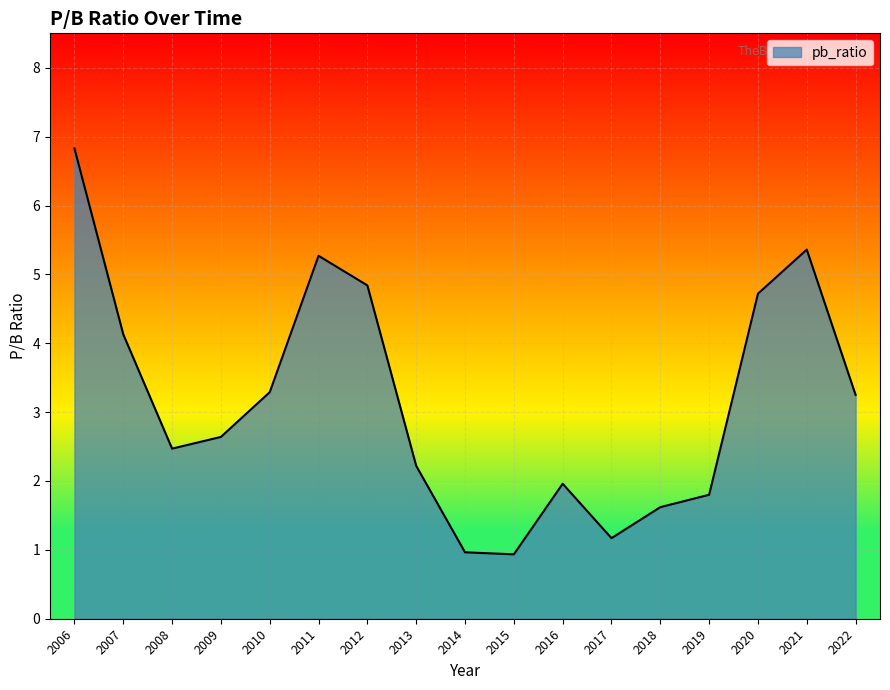

What is the ratio of the value at 2022 to the value at 2007?

0.8